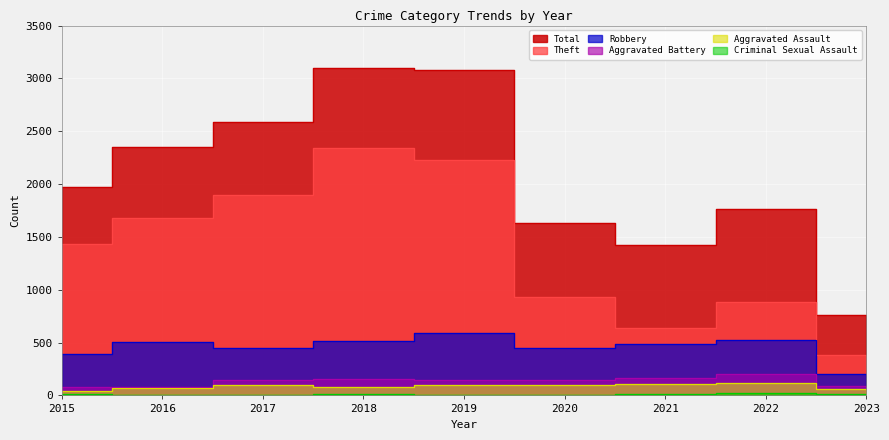

What is the smallest value displayed?

3